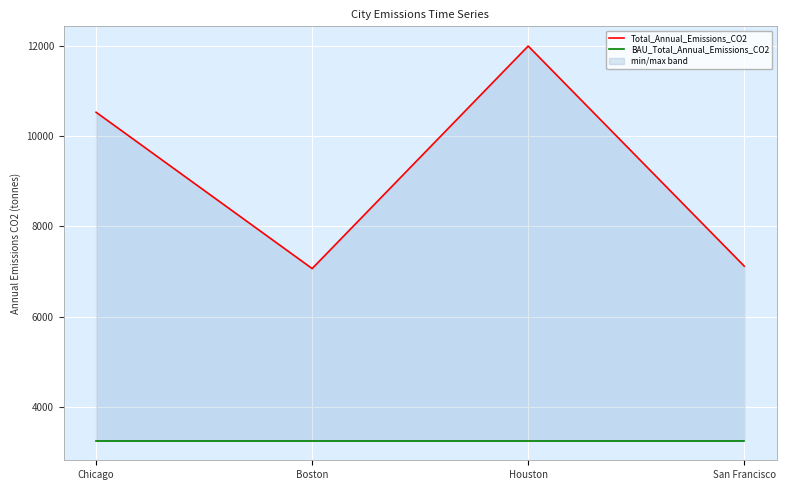

What is the difference between the maximum and minimum values in the Total_Annual_Emissions_CO2 series?

4934.6